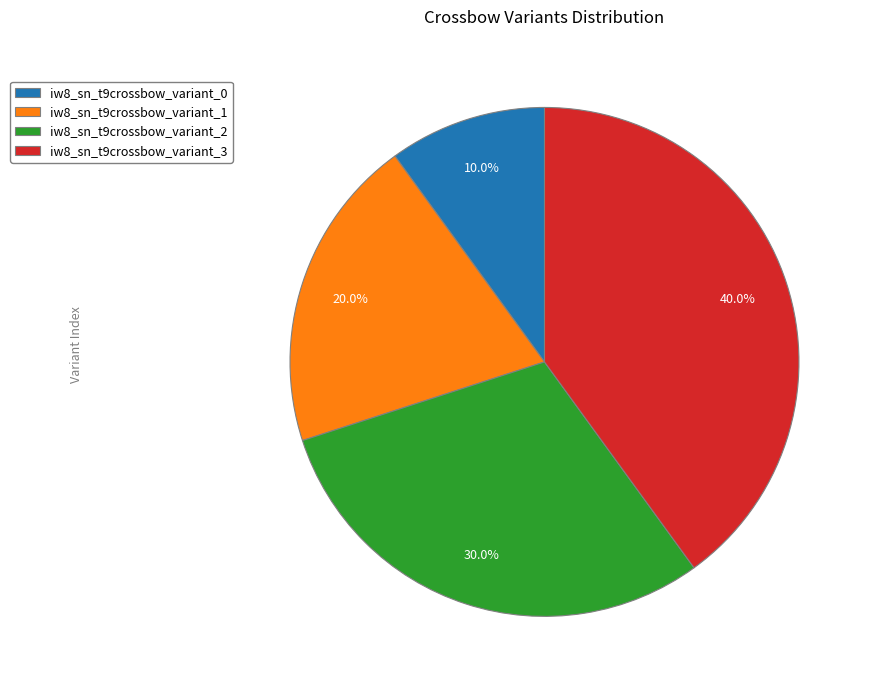

Which slice is the largest?

iw8_sn_t9crossbow_variant_3